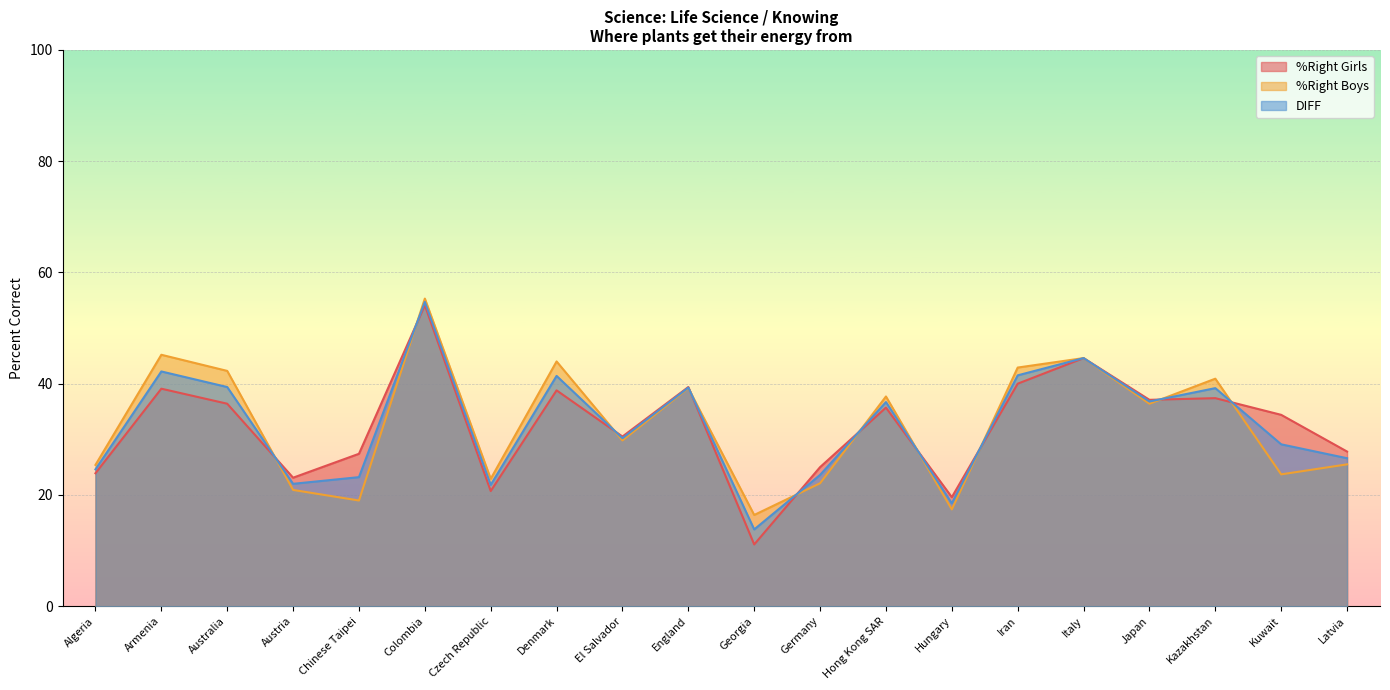

How many values in the DIFF series are below 36?

10